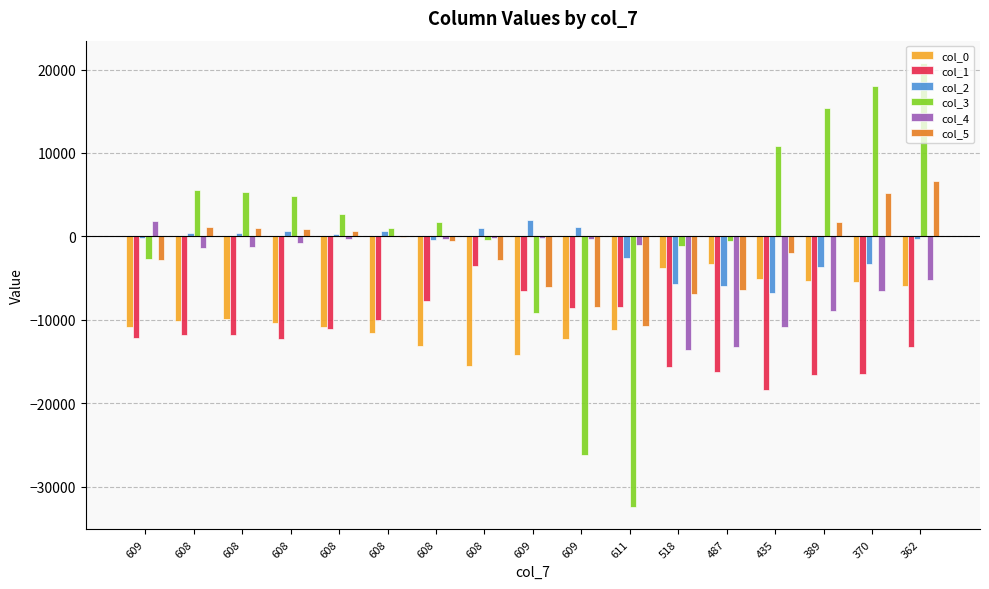

Are the bars horizontal?

No